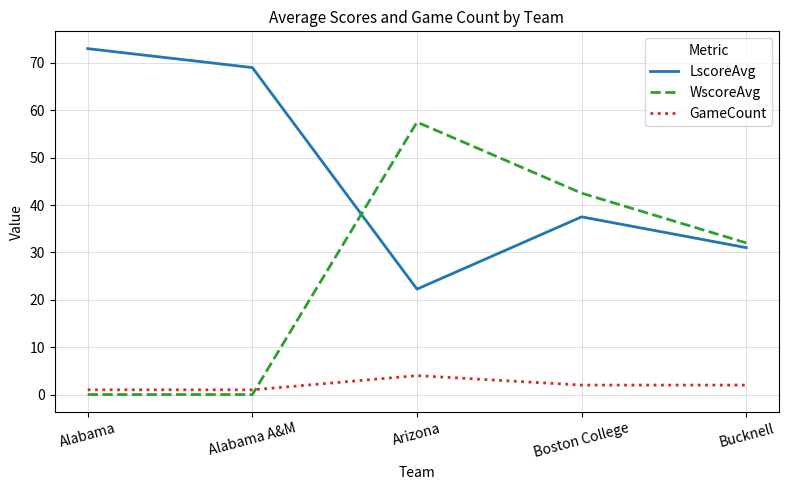

What is the highest value of the LscoreAvg series?

73.0